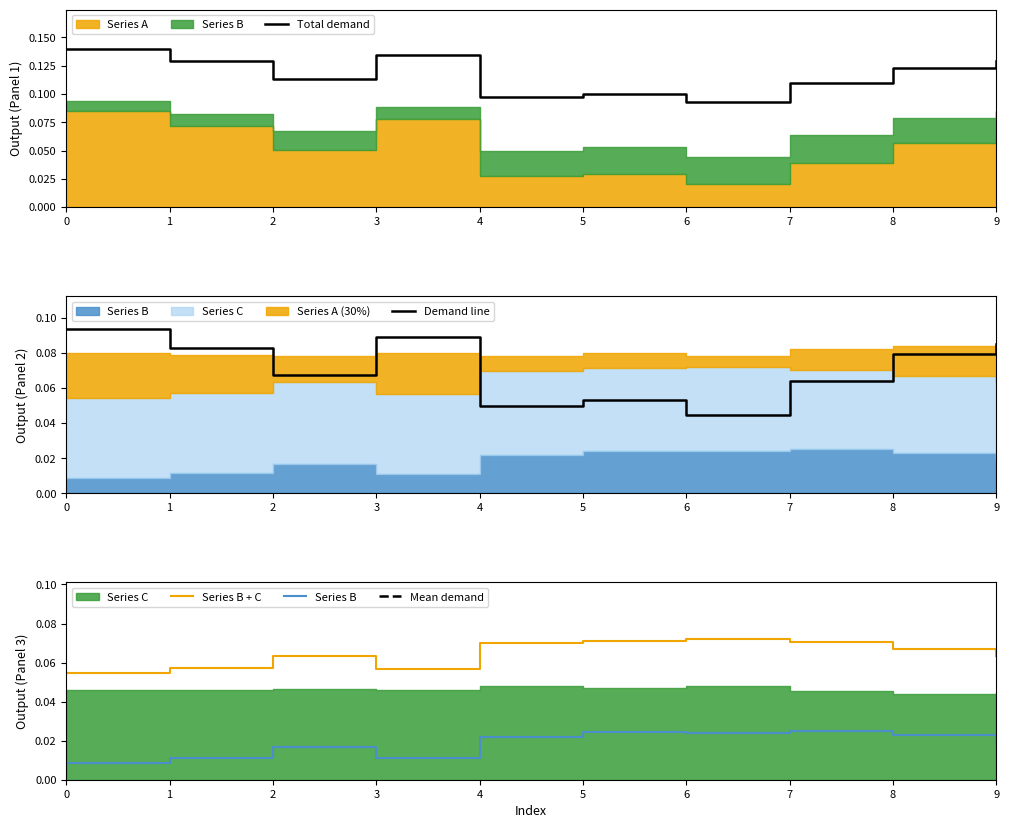

The value of Total demand at 0 is 0.2. True or false?

False